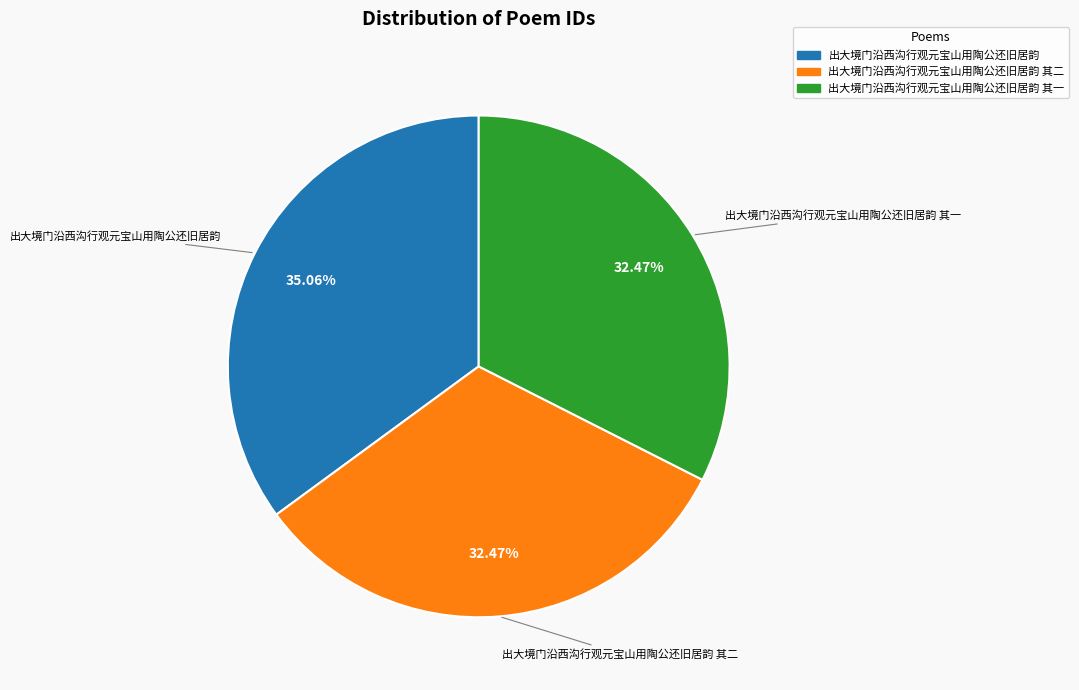

Does any single category account for the majority?

No